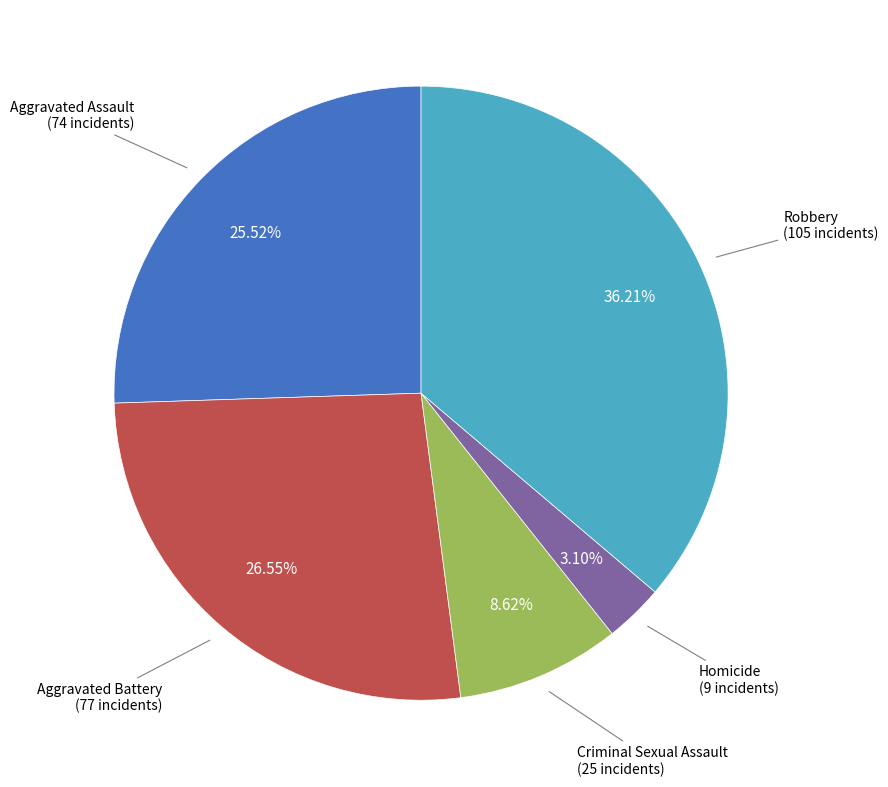

Count the number of slices in the pie.

5